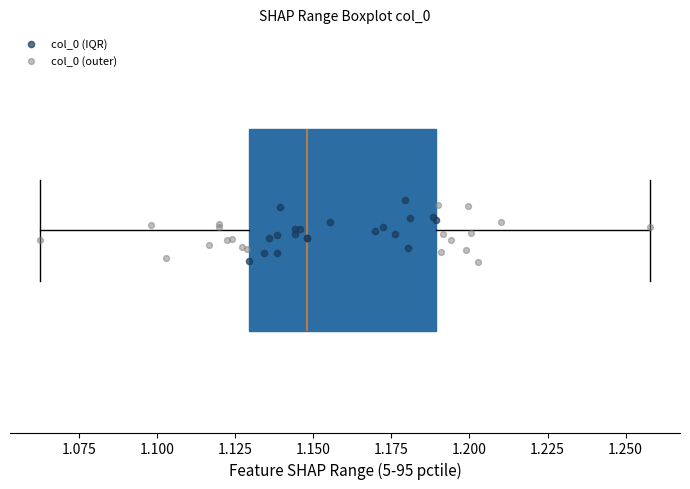

Where does the left whisker of the box end on the x-axis? The values are not printed on the chart, so give them approximately, as read against the axis.

1.065